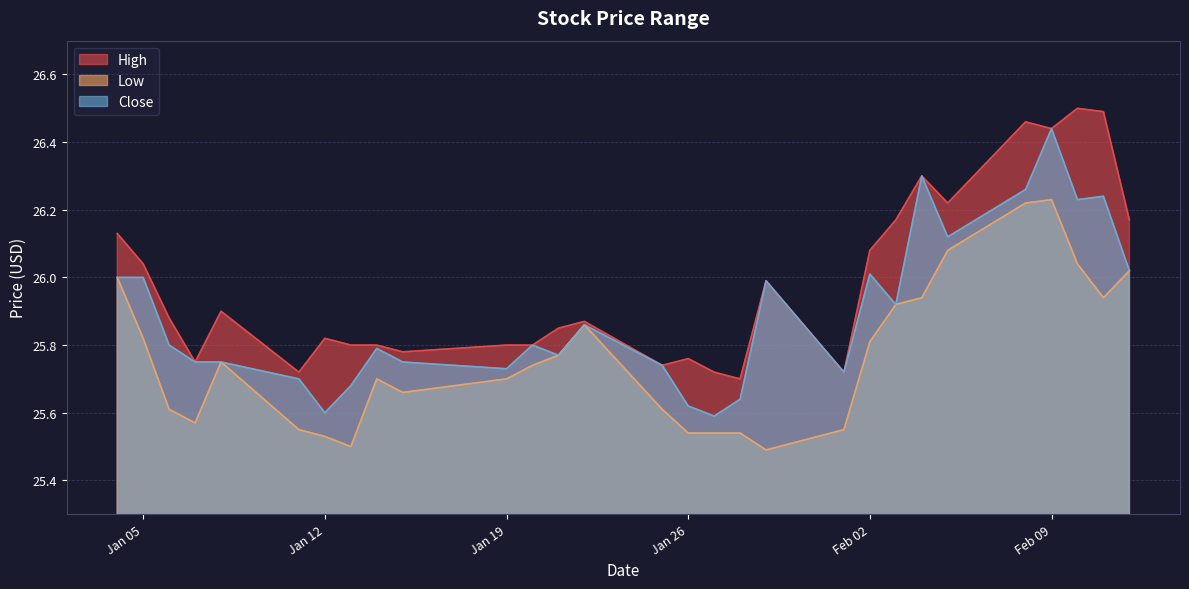

True or false: Low and High cross at least once.

False